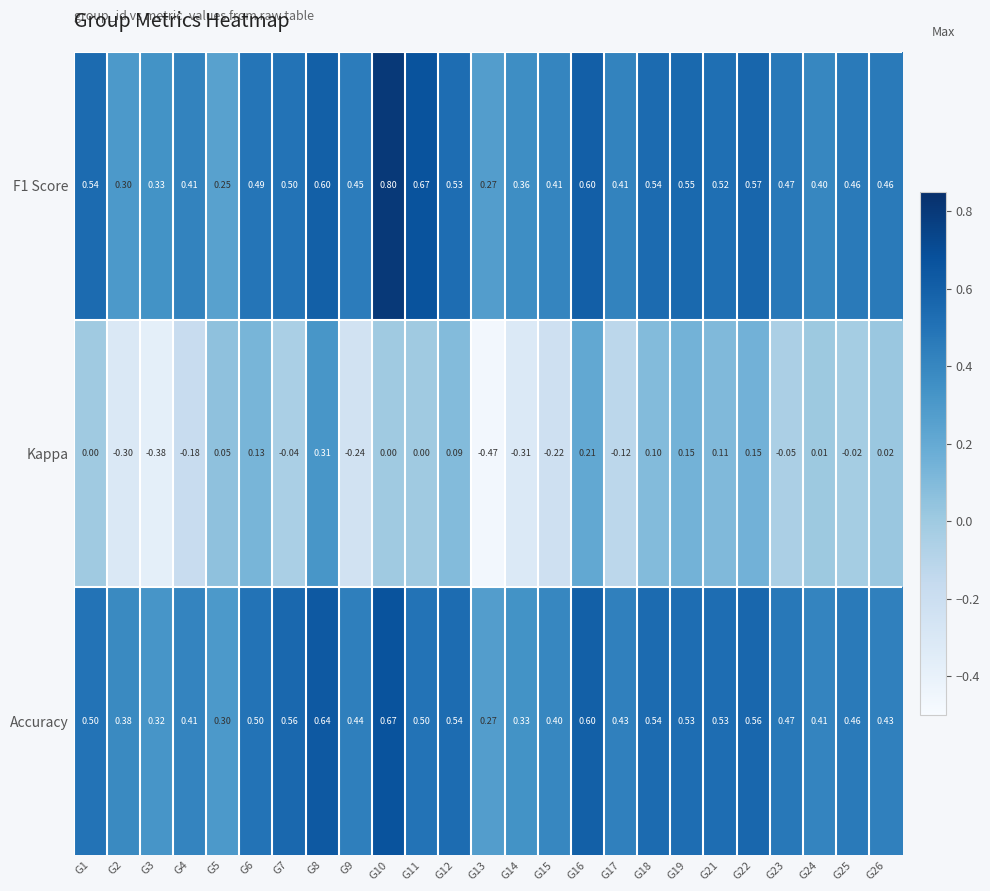

How many categories are shown in the chart?

25